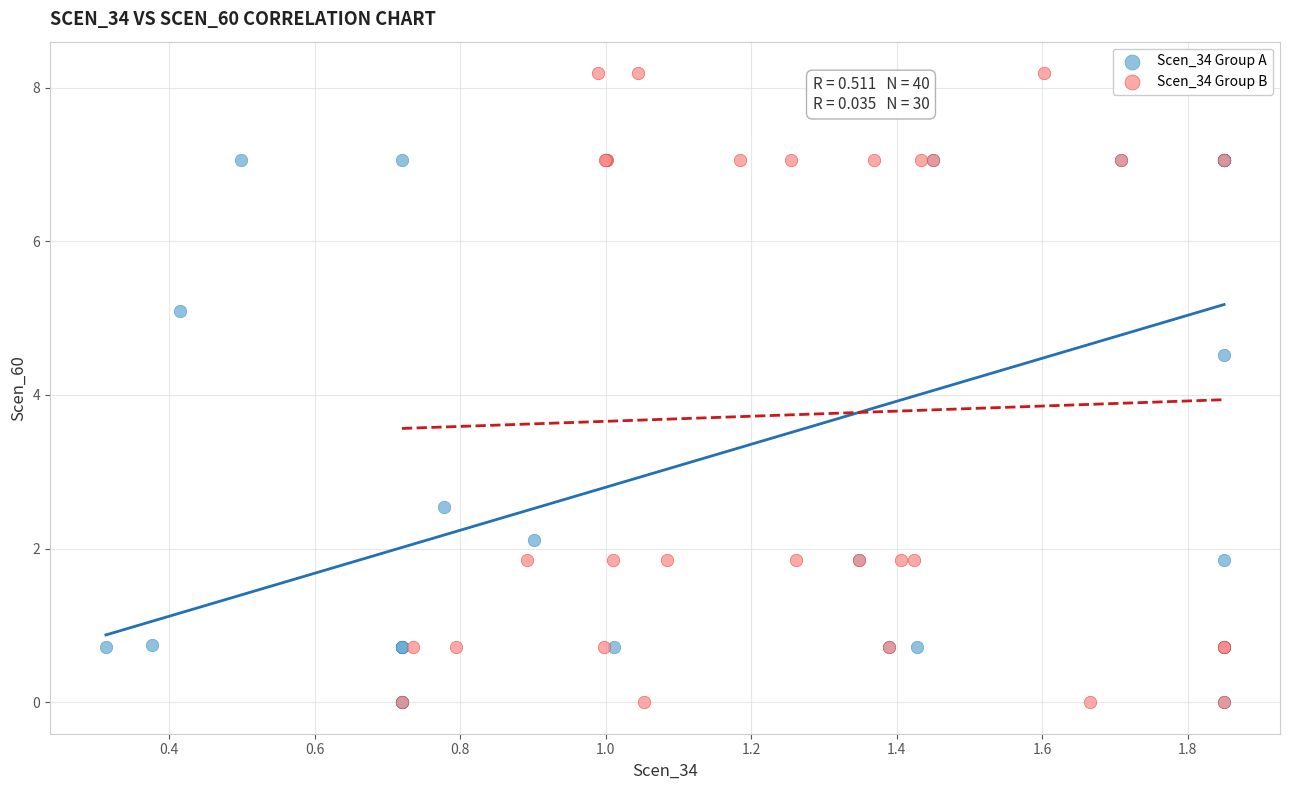

Which series has the widest spread of Y values?

Scen_34 Group B